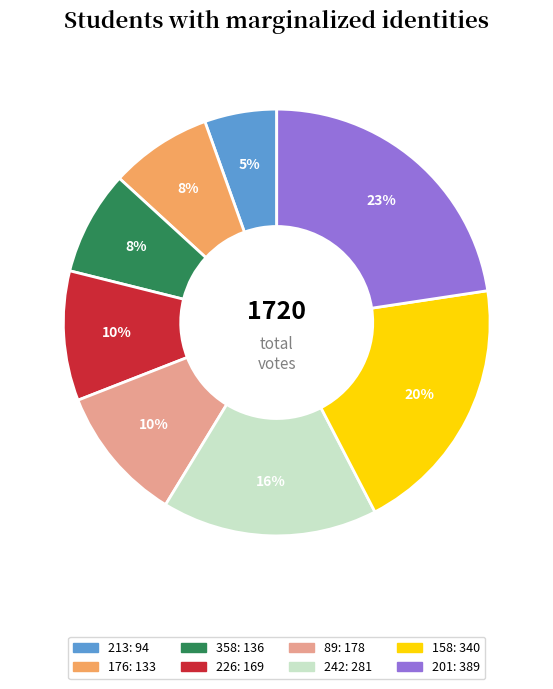

Between 89 and 158, which is larger?

158